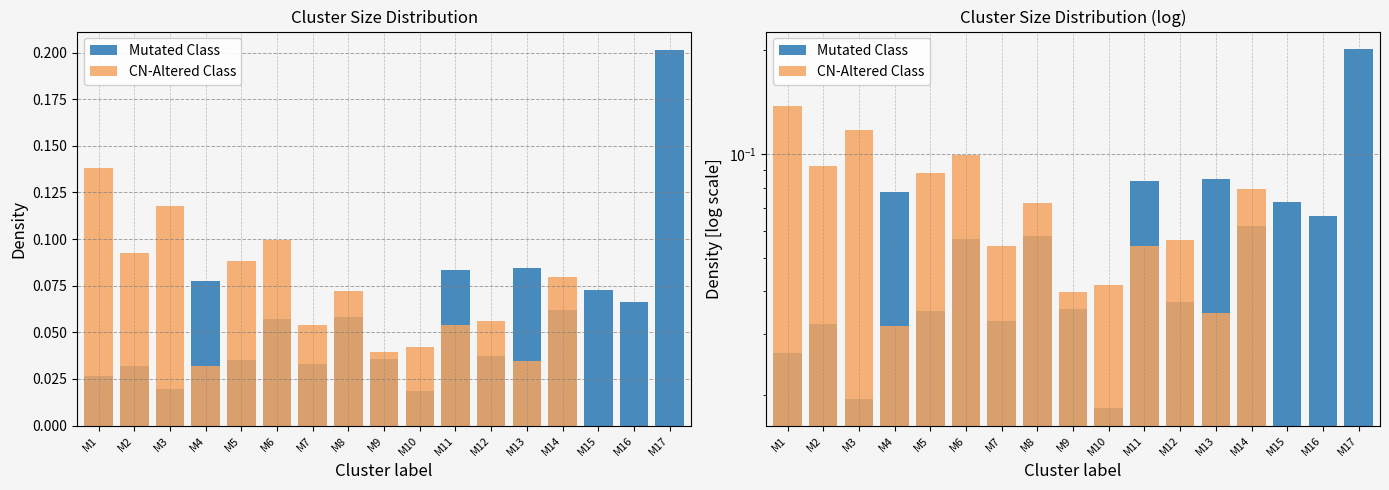

What is the change in value from M4 to M10?

-0.1